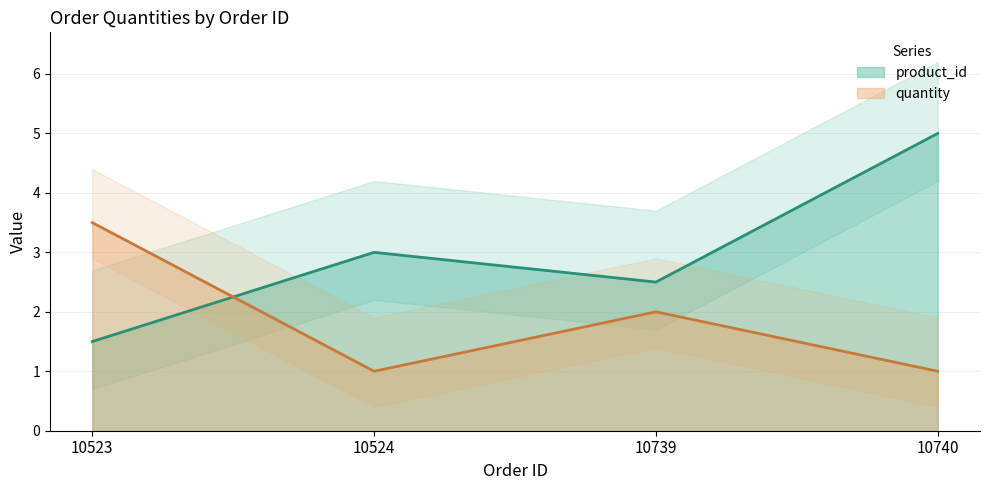

What is the value of the product_id point at the 4th from the left?

5.0